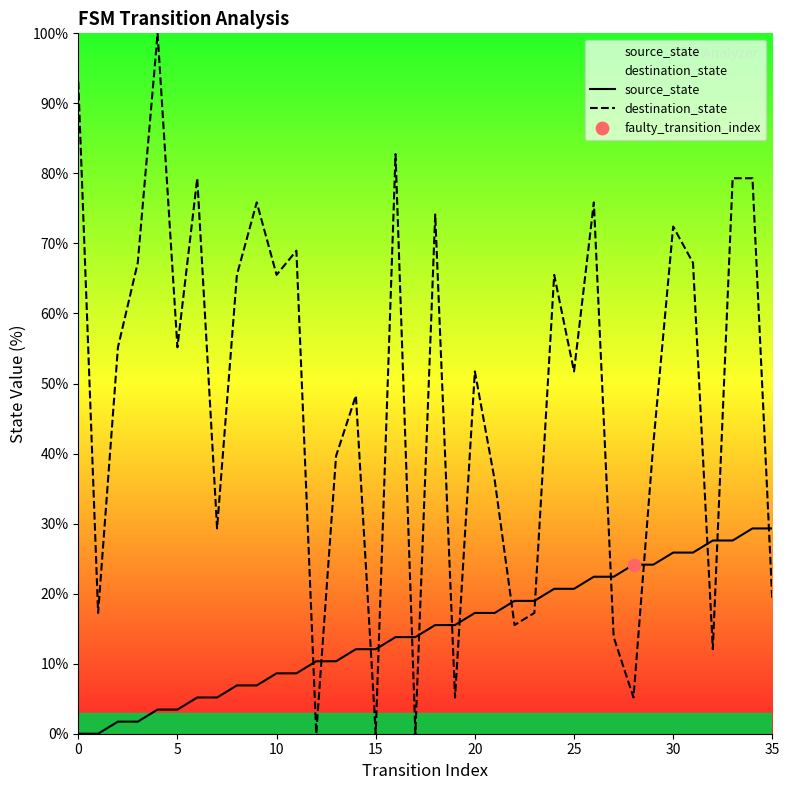

At how many categories does at least one series exceed 15?

33